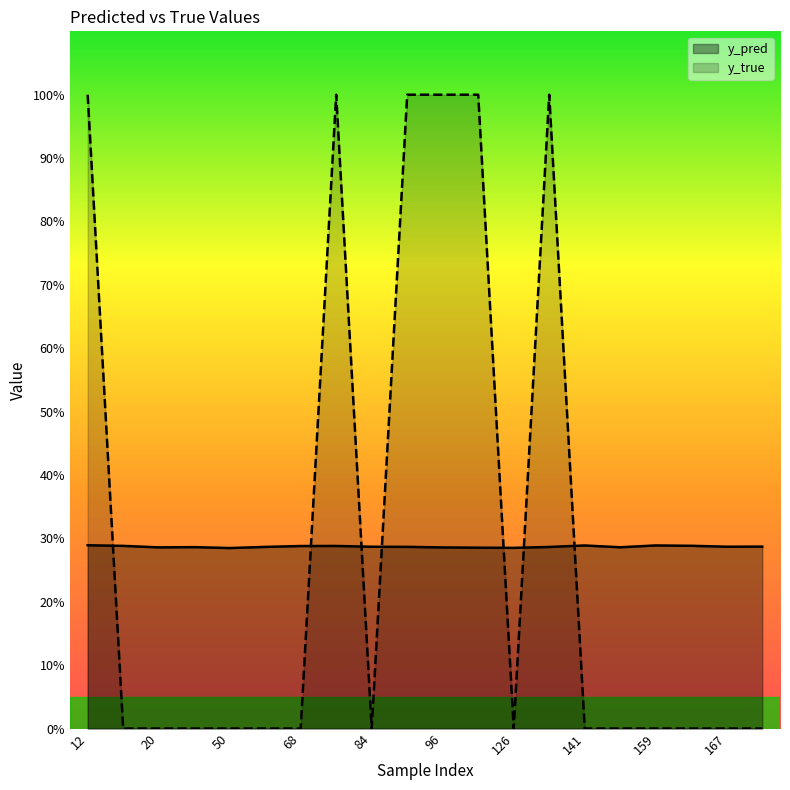

Which series ends up on top after the final intersection of y_pred and y_true?

y_pred